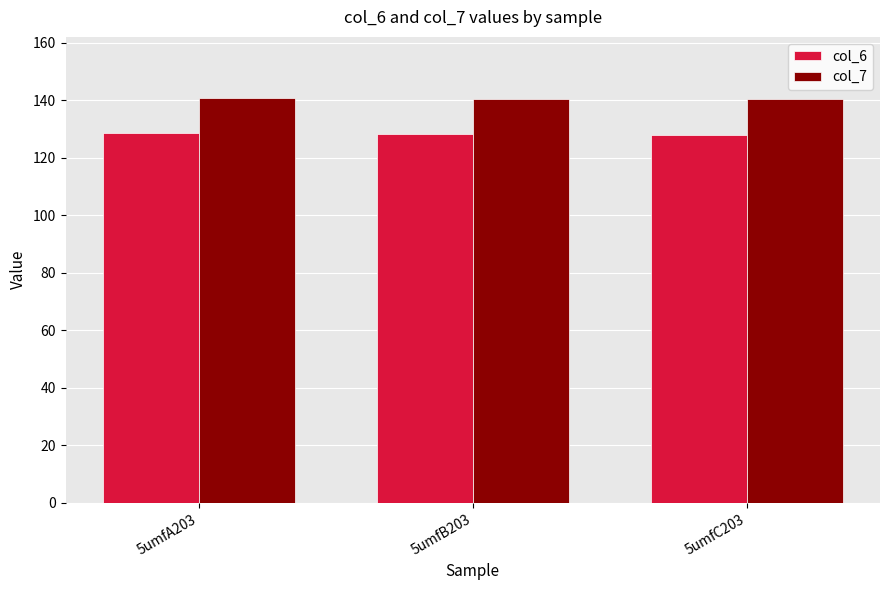

What is the difference between the highest and lowest values at 5umfB203?

12.0